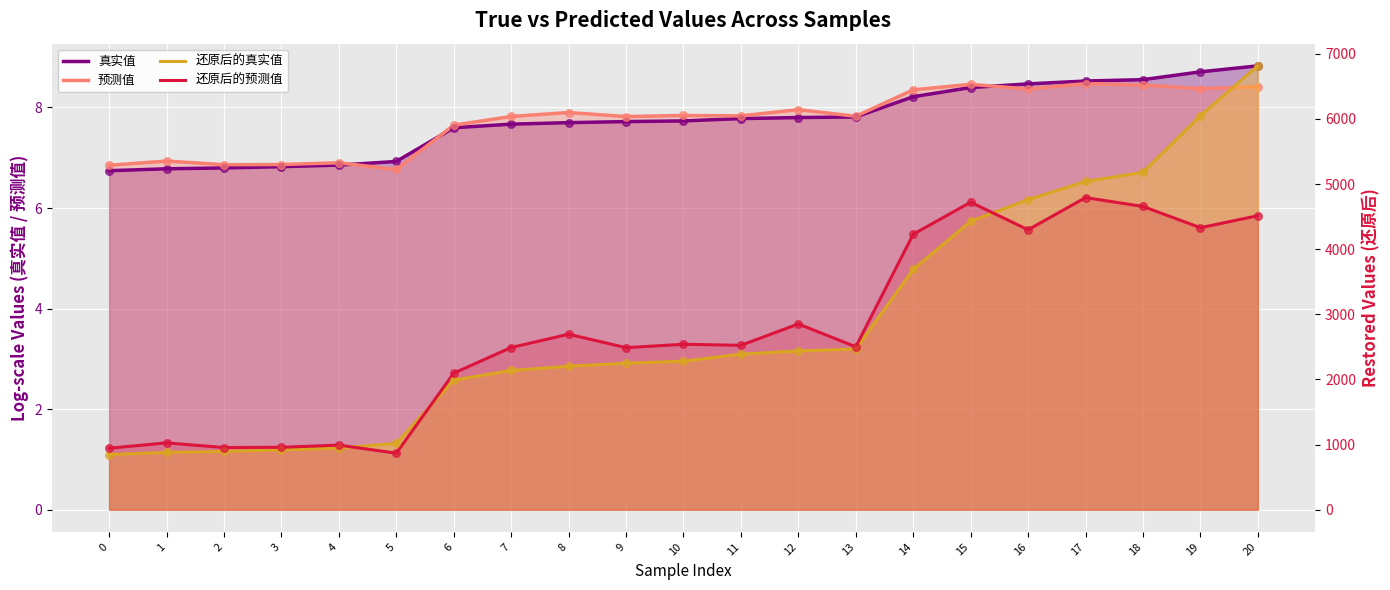

Which series has the widest spread of Y values?

还原后的真实值